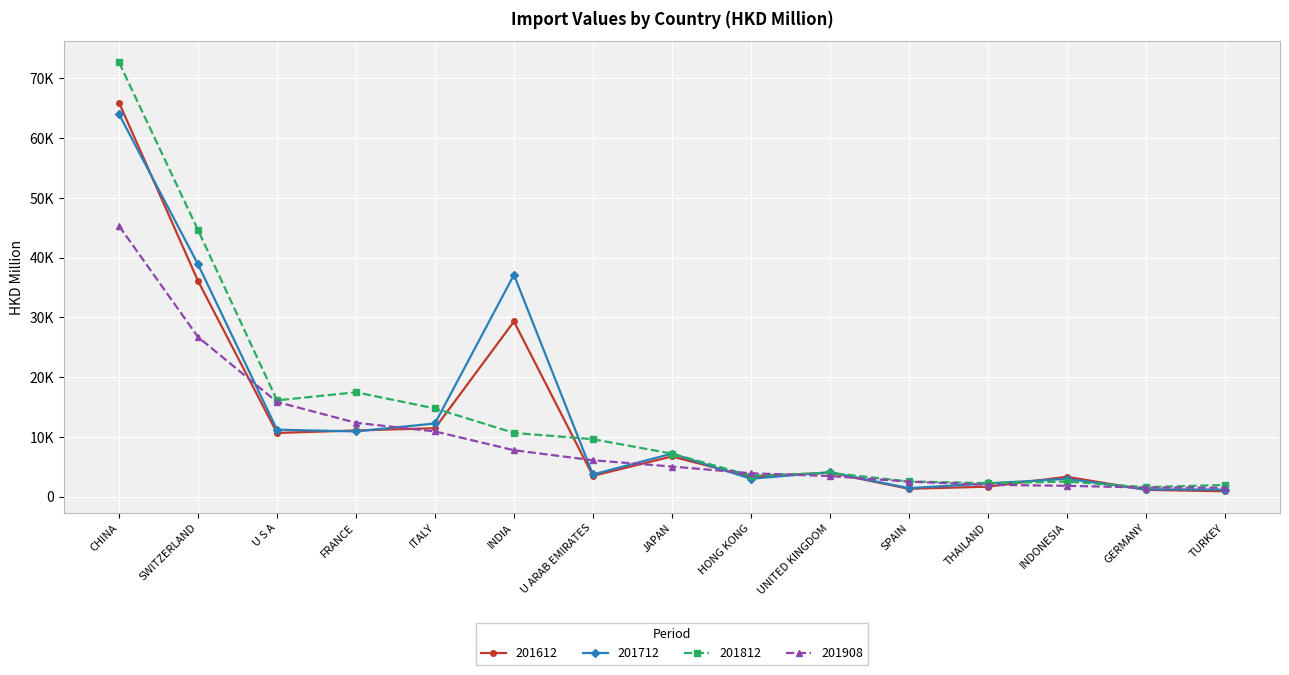

List the series in order of their overall mean, highest first.

201812, 201712, 201612, 201908